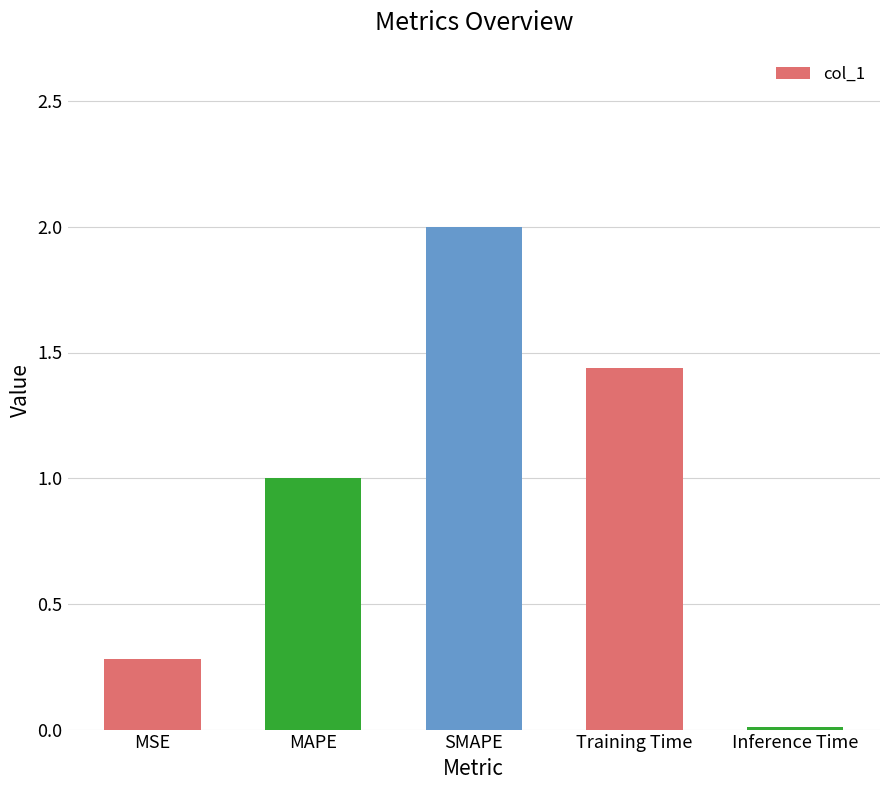

Is it true that the value at MSE is 0.5?

False